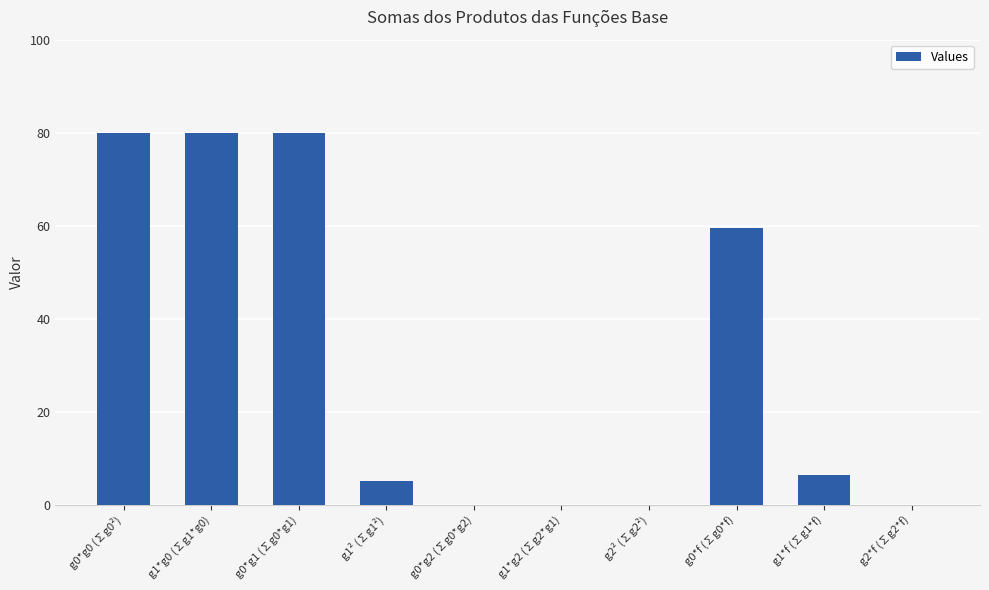

Are the bars horizontal?

No